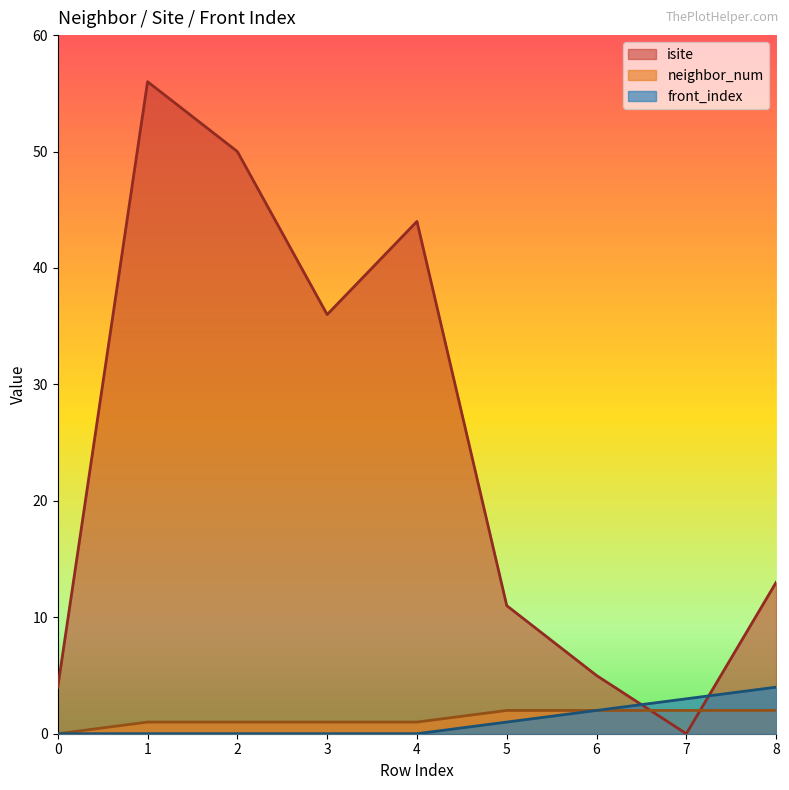

At which category is the sum across all series the highest?

1